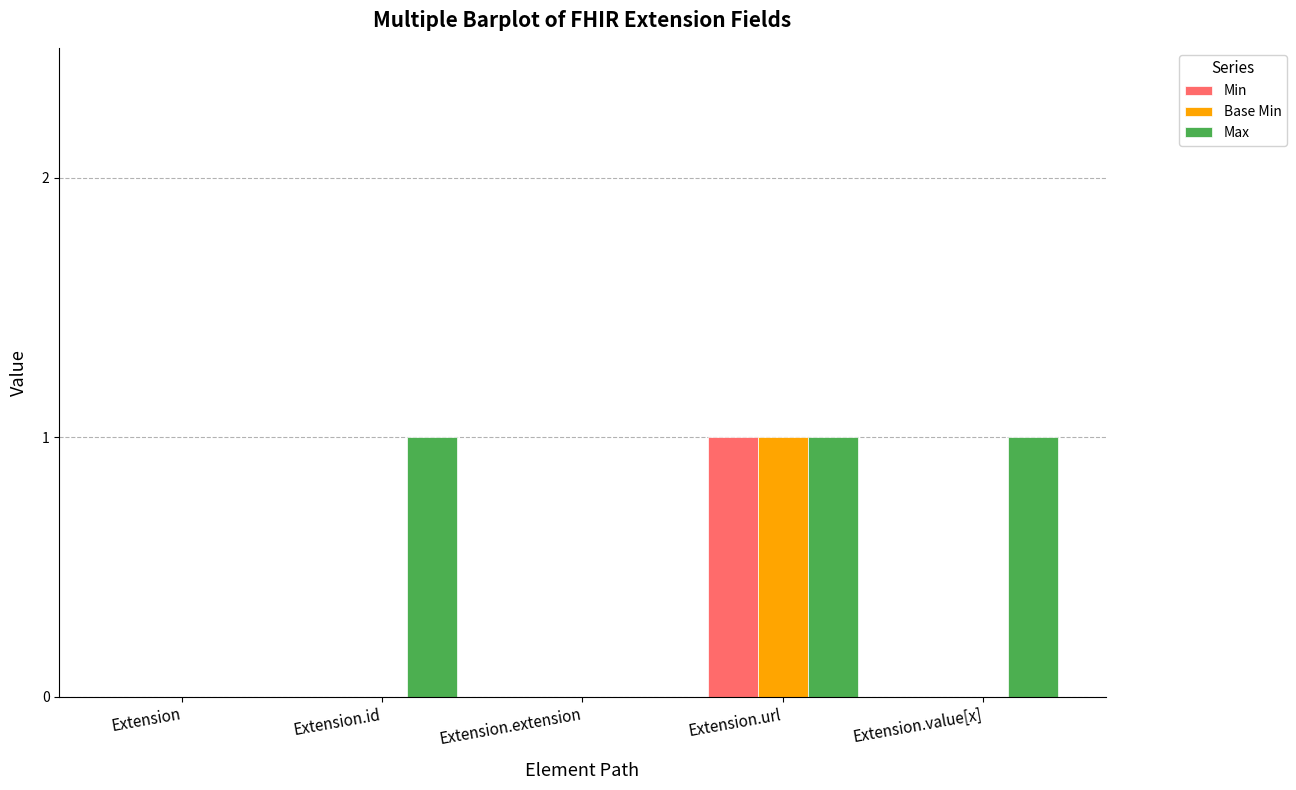

Between Extension.extension and Extension.value[x], which series saw the biggest shift?

Max